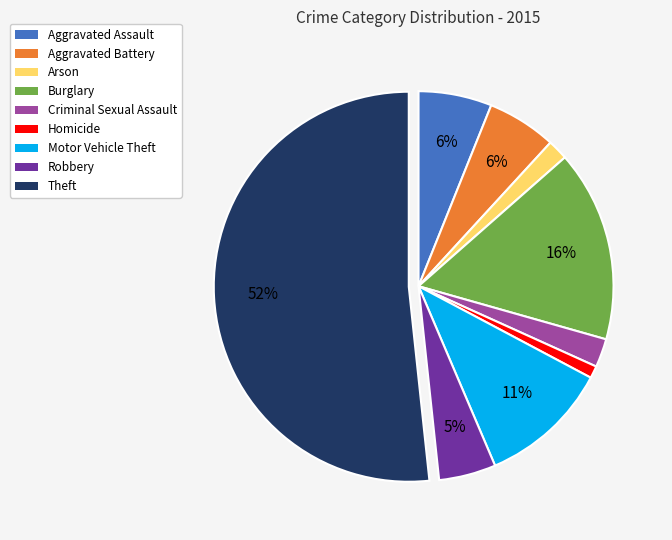

To the nearest percent, what is the average slice percentage?

11%